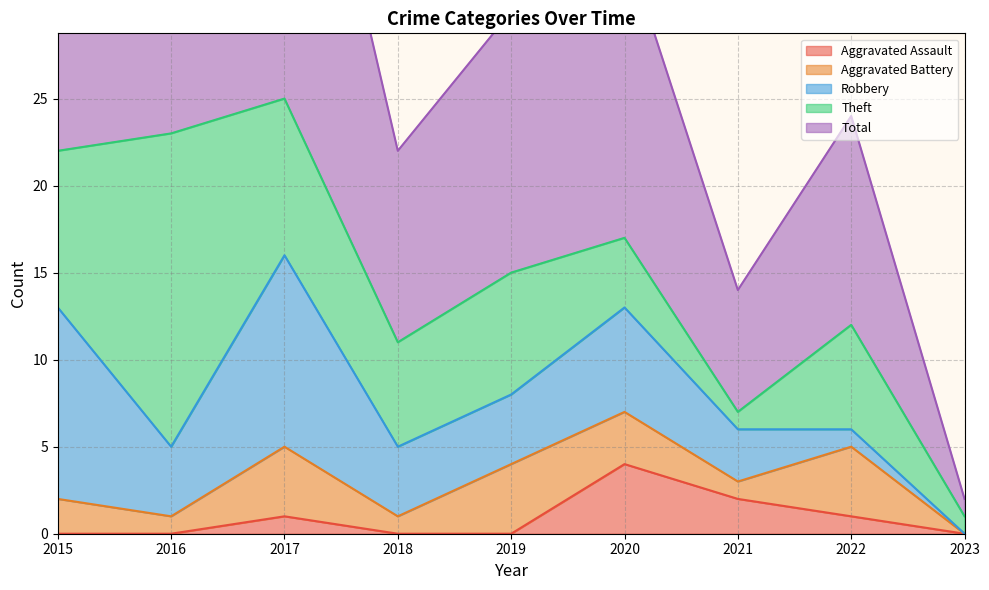

Which series has the widest spread of values?

Total